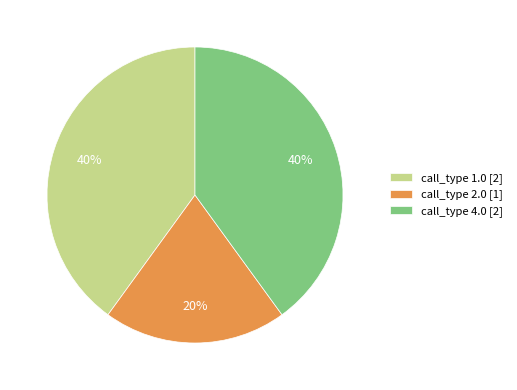

To the nearest percent, what is the average slice percentage?

33%